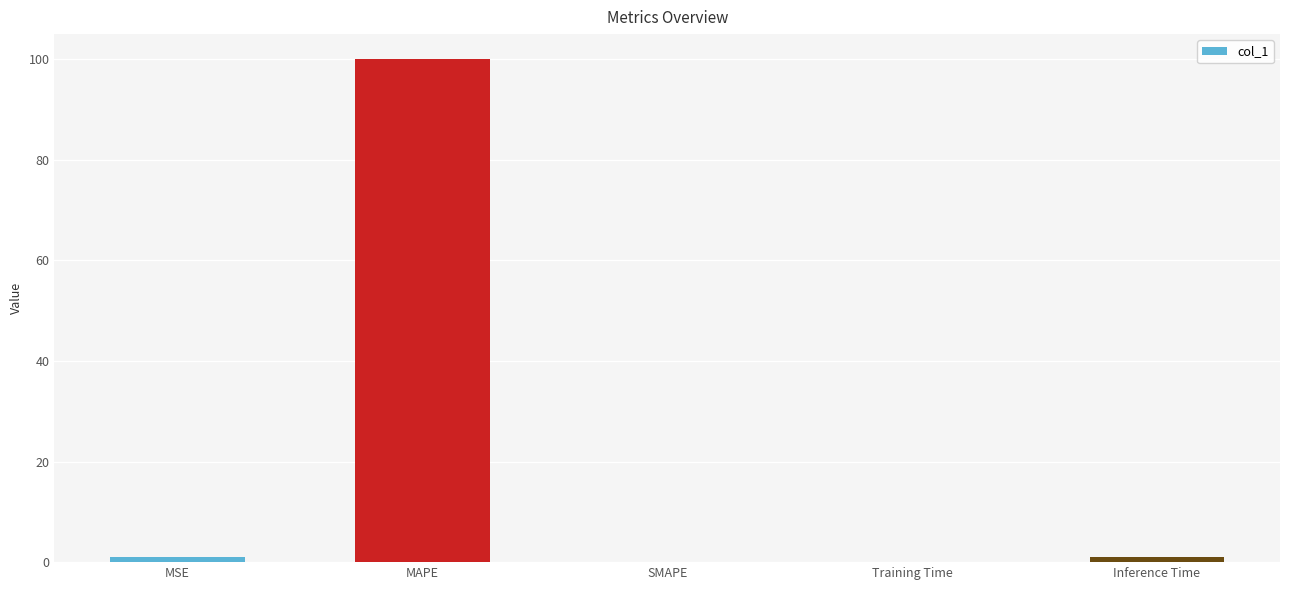

What is the sum of all values?

102.0